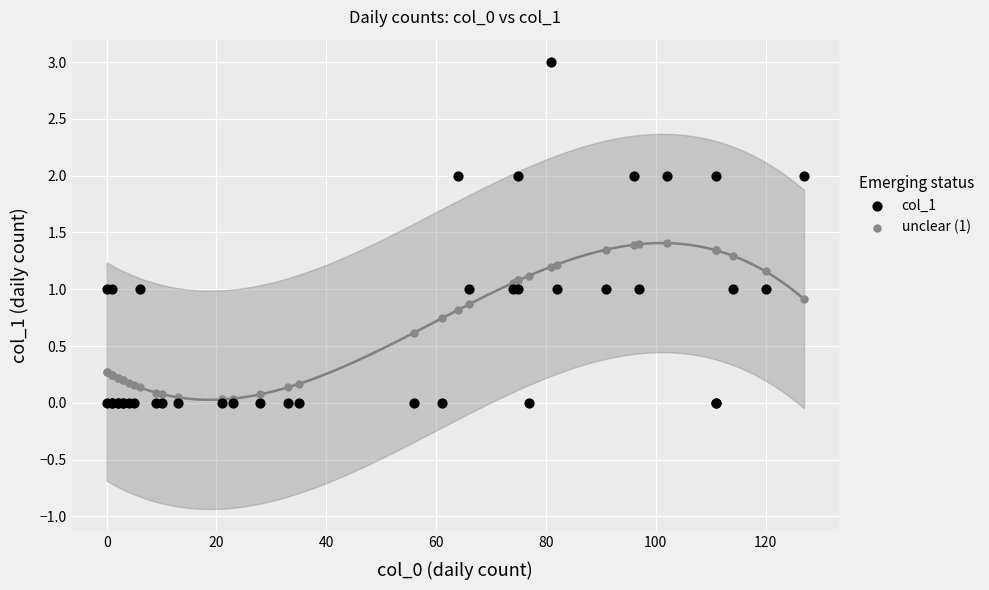

What are all the series names shown in the legend?

col_1, unclear (1)